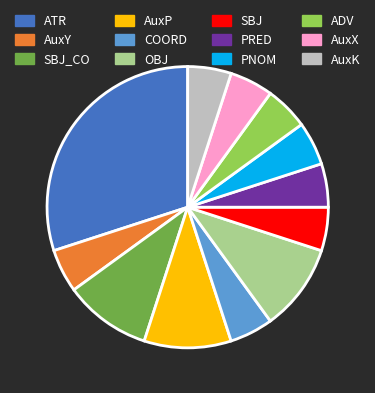

Which slice is the largest?

ATR